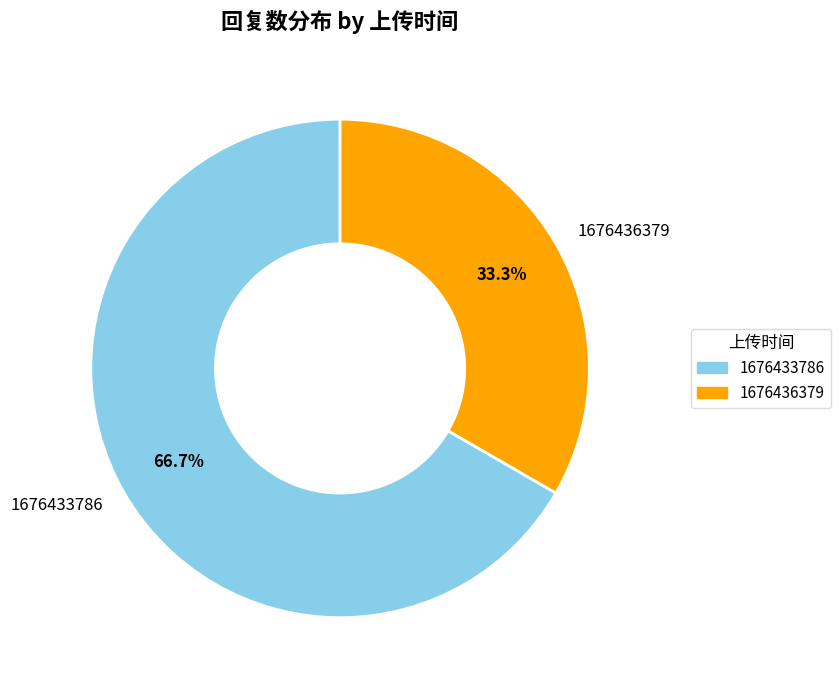

Which category has the biggest portion of the pie?

1676433786